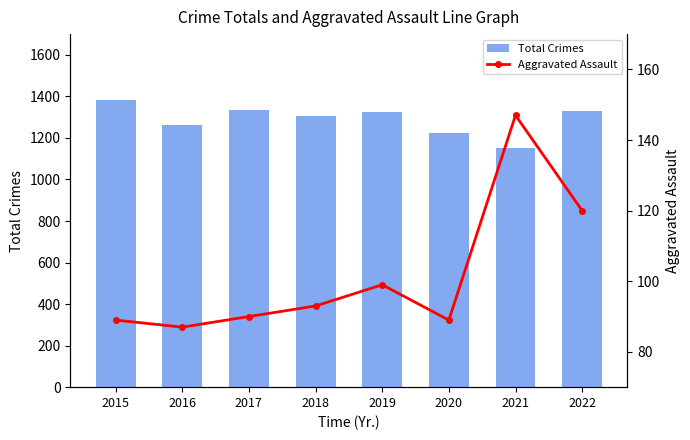

Reading right to left, extract all data points from this chart.

Total Crimes: 1329	1150	1223	1325	1305	1333	1260	1385
Aggravated Assault: 120	147	89	99	93	90	87	89